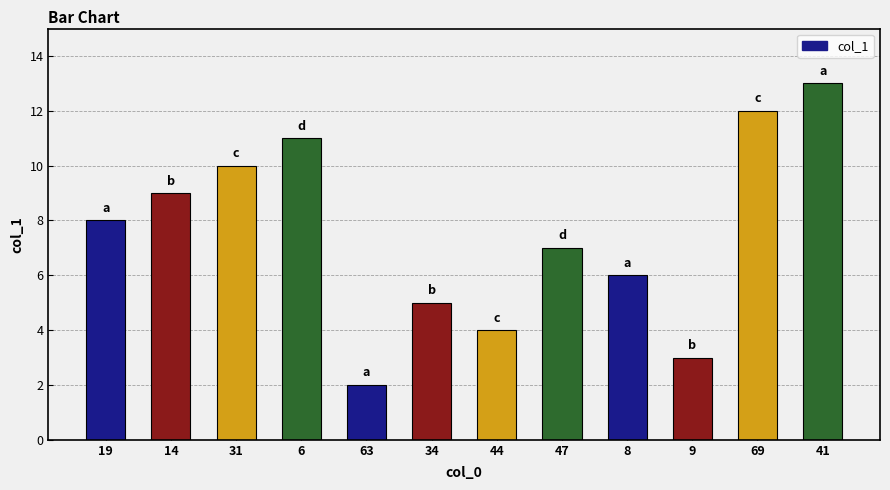

List the labels in order of value, smallest first.

63, 9, 44, 34, 8, 47, 19, 14, 31, 6, 69, 41